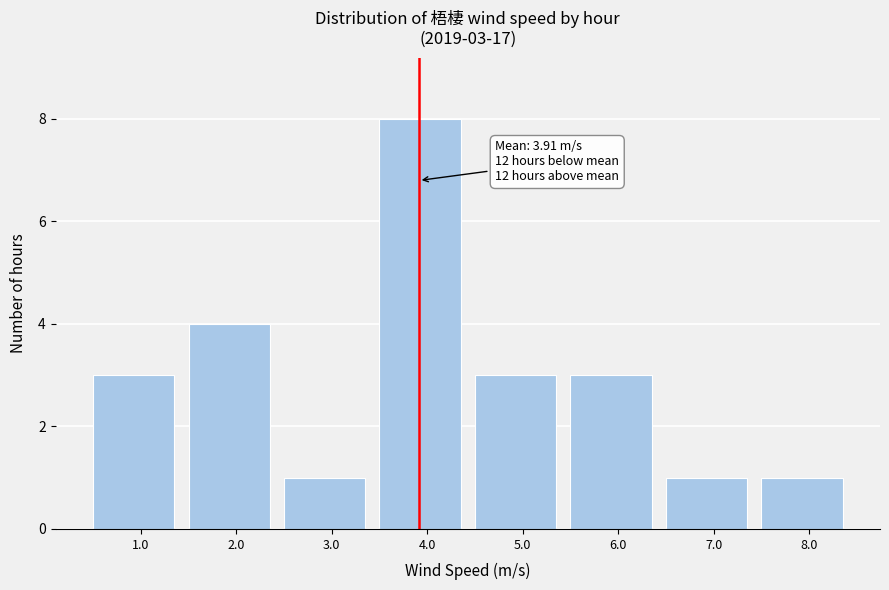

Over which range of the x-axis is the bar tallest?

3.5 to 4.5